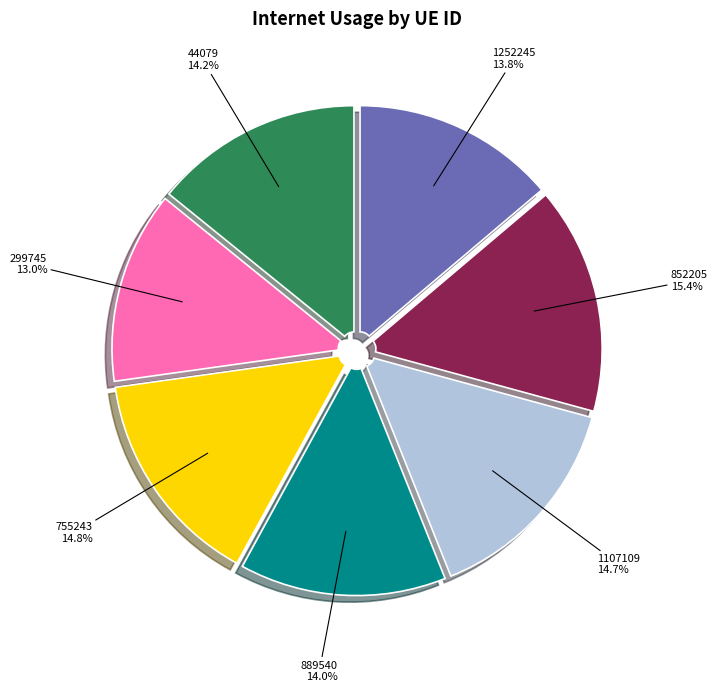

Approximately how many times larger is the value at 44079 compared to 1107109?

1.0